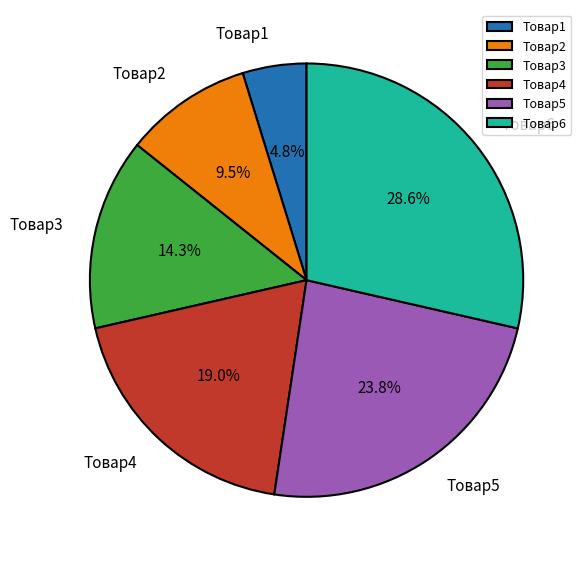

Rank the categories by value from lowest to highest.

Товар1, Товар2, Товар3, Товар4, Товар5, Товар6